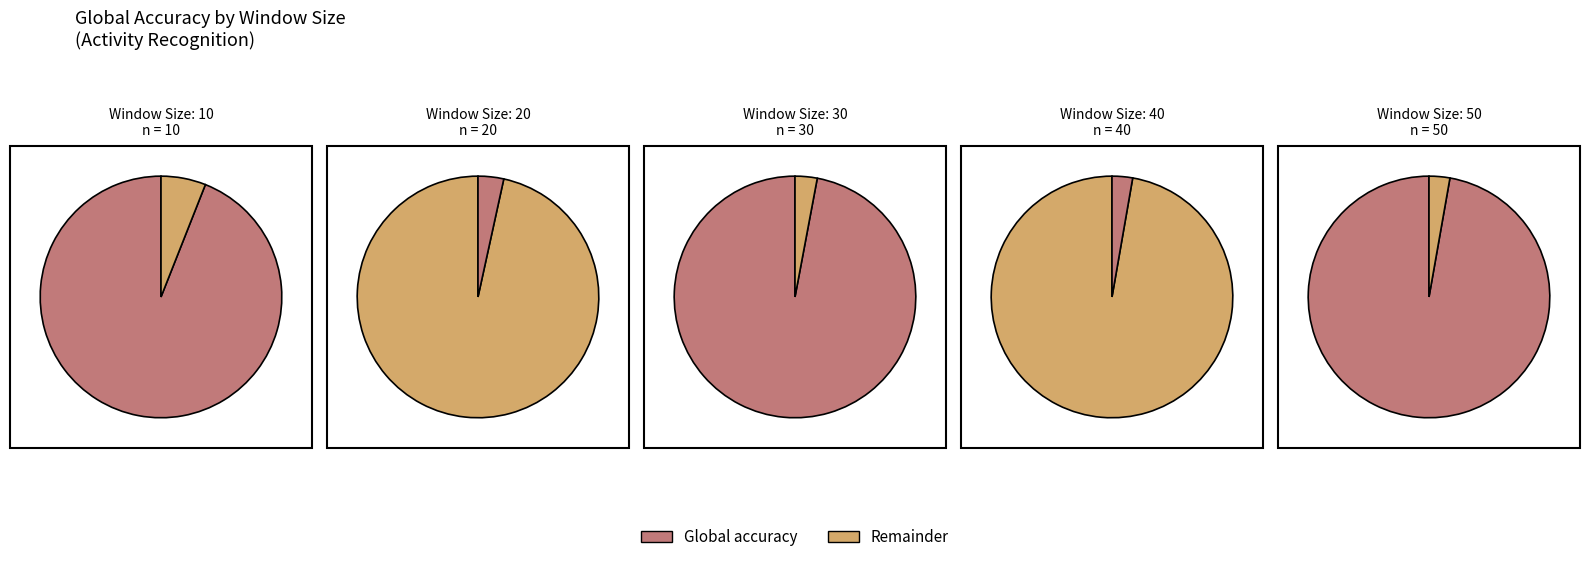

Is the sum of 20 and 30 greater than half?

No